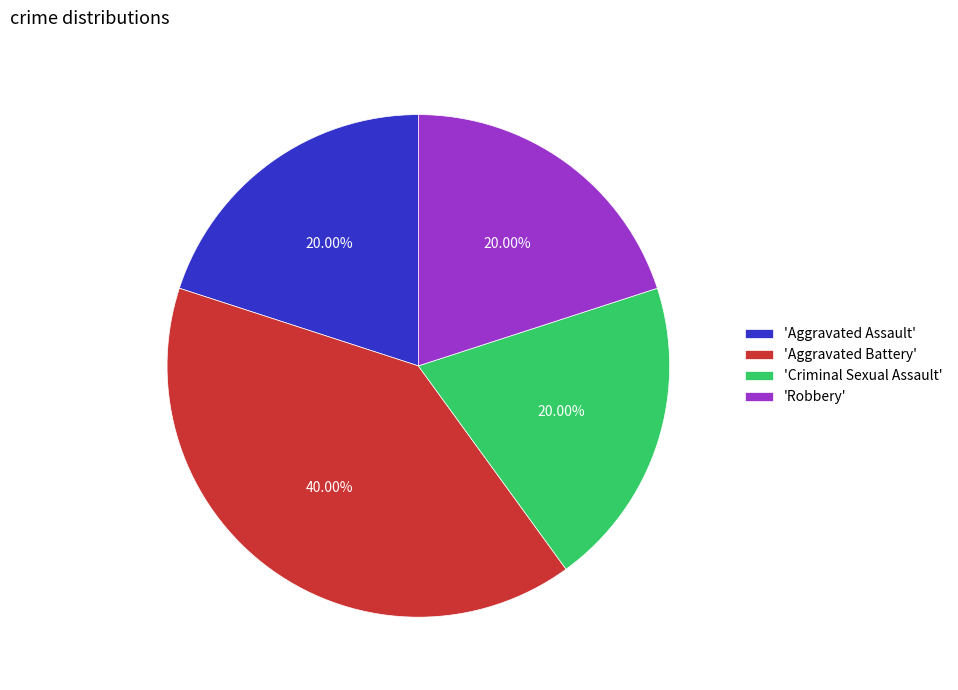

Is there any slice that represents more than half of the pie?

No